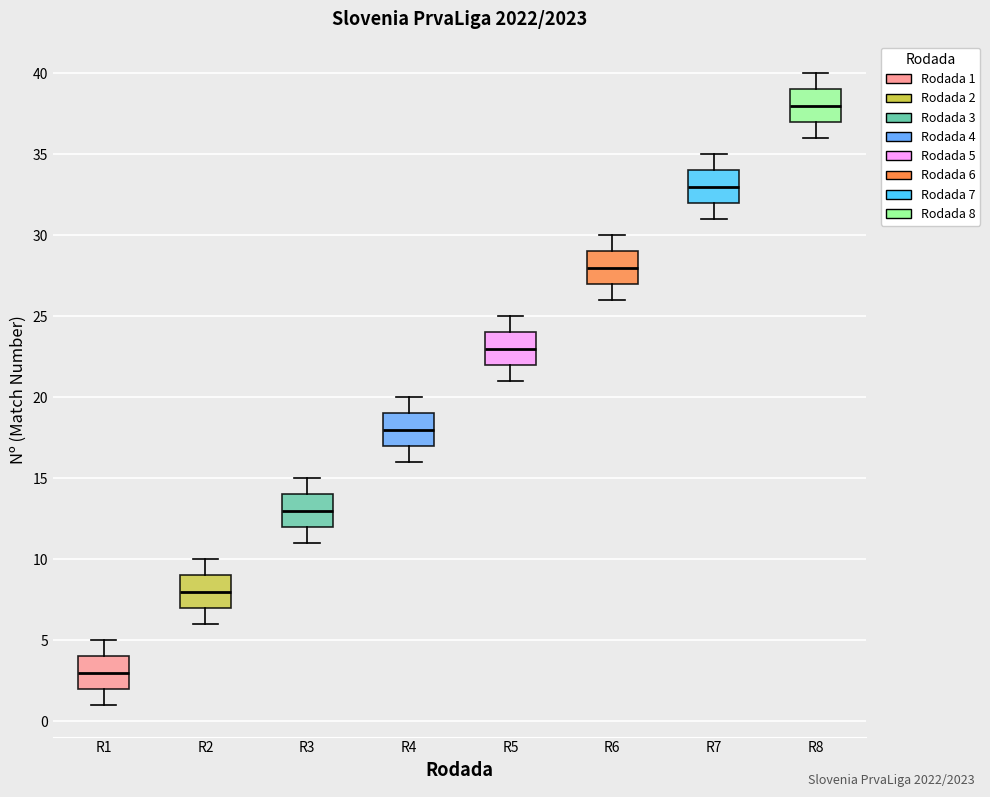

Reading left to right, transcribe this box plot: for each box, give where its median line is, the range the box spans, and where its two whiskers end, as read against the y-axis. The values are not printed on the chart, so give them approximately, as read against the axis.

R1: median 3, box 2 to 4, whiskers 1 to 5
R2: median 8, box 7 to 9, whiskers 6 to 10
R3: median 13, box 12 to 14, whiskers 11 to 15
R4: median 18, box 17 to 19, whiskers 16 to 20
R5: median 23, box 22 to 24, whiskers 21 to 25
R6: median 28, box 27 to 29, whiskers 26 to 30
R7: median 33, box 32 to 34, whiskers 31 to 35
R8: median 38, box 37 to 39, whiskers 36 to 40